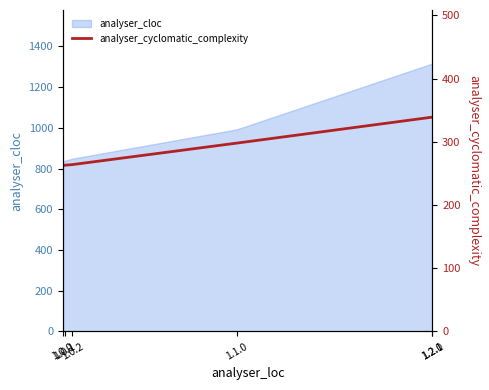

What position from the left is 1.2.0?

5